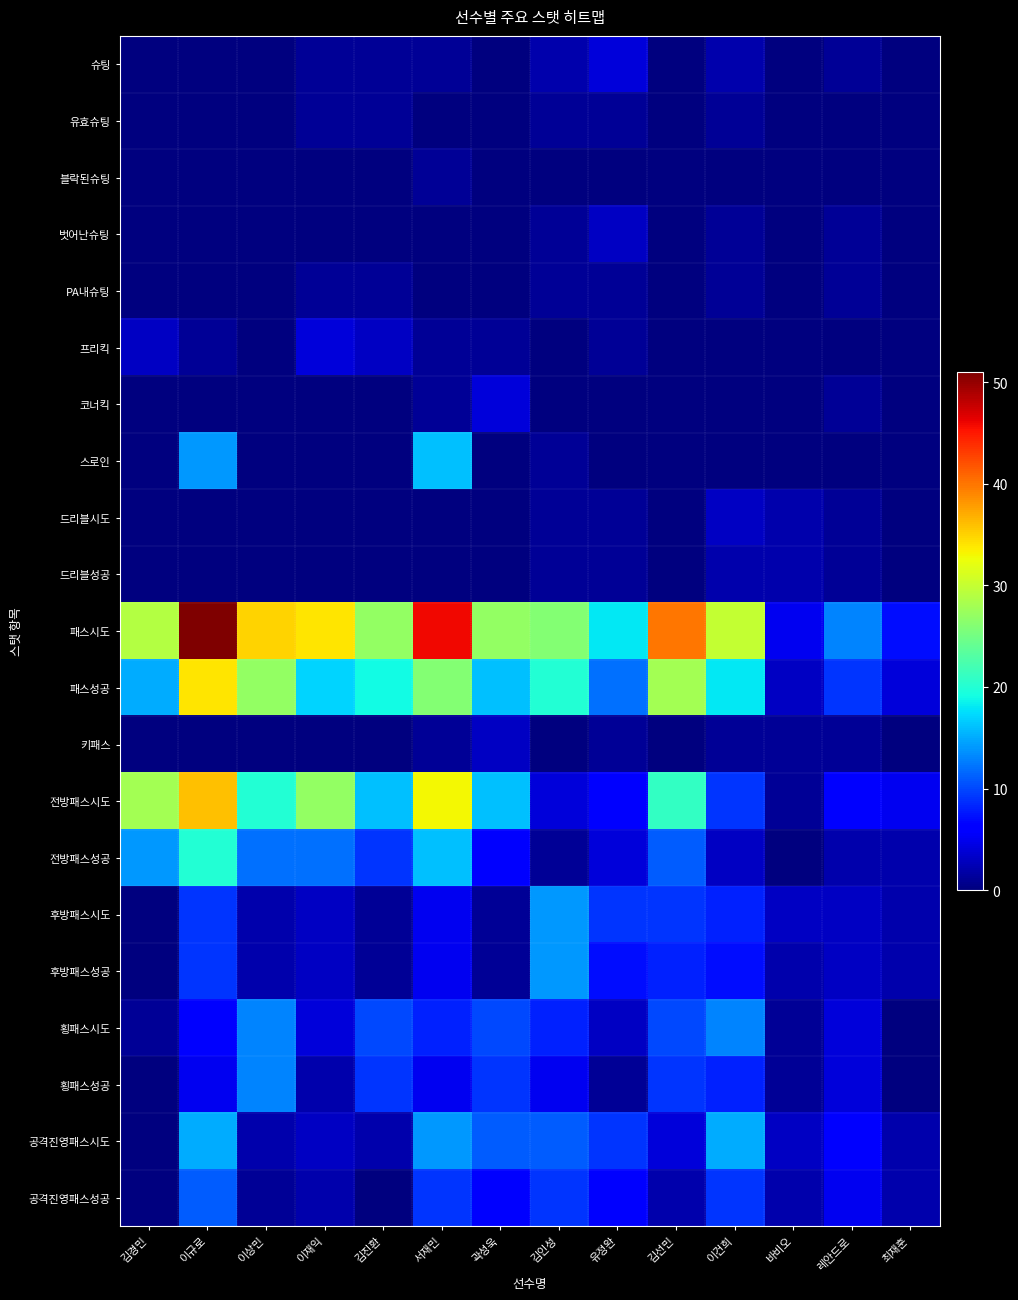

Rank the series at 이건희 from lowest to highest value.

블락된슈팅, 프리킥, 코너킥, 스로인, 유효슈팅, 벗어난슈팅, PA내슈팅, 키패스, 슈팅, 드리블성공, 드리블시도, 전방패스성공, 후방패스성공, 후방패스시도, 횡패스성공, 전방패스시도, 공격진영패스성공, 횡패스시도, 공격진영패스시도, 패스성공, 패스시도